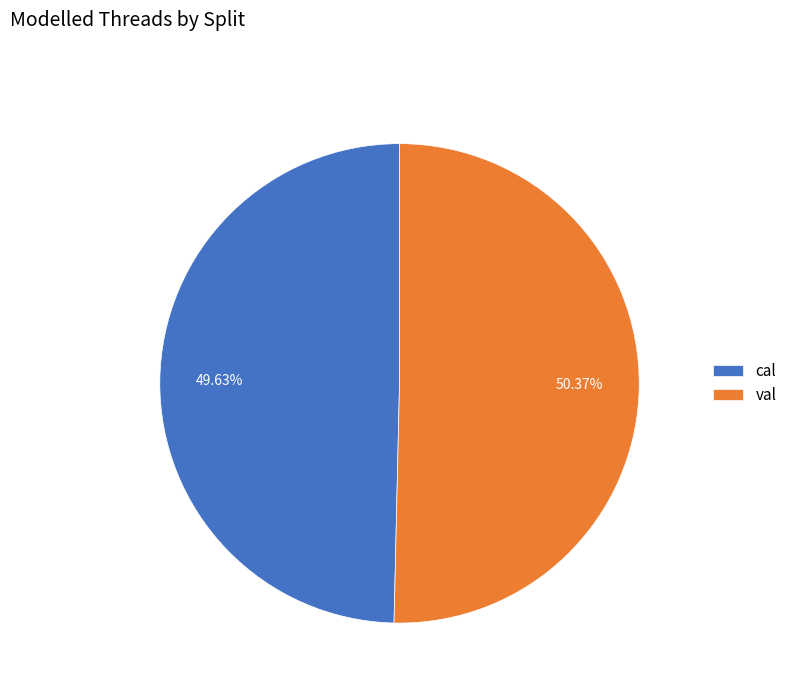

Approximately how many times larger is the value at val compared to cal?

1.0